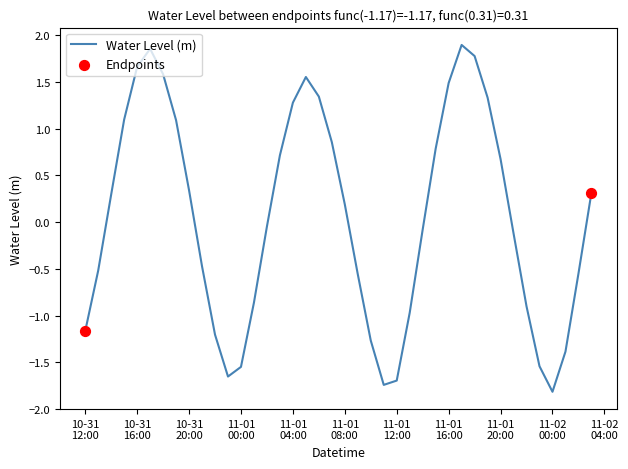

What is the difference between the maximum and minimum values?

3.7